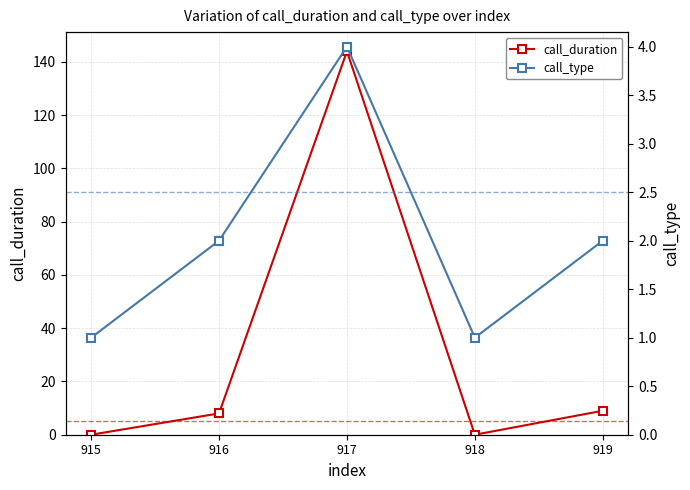

At which category is the sum across all series the highest?

917